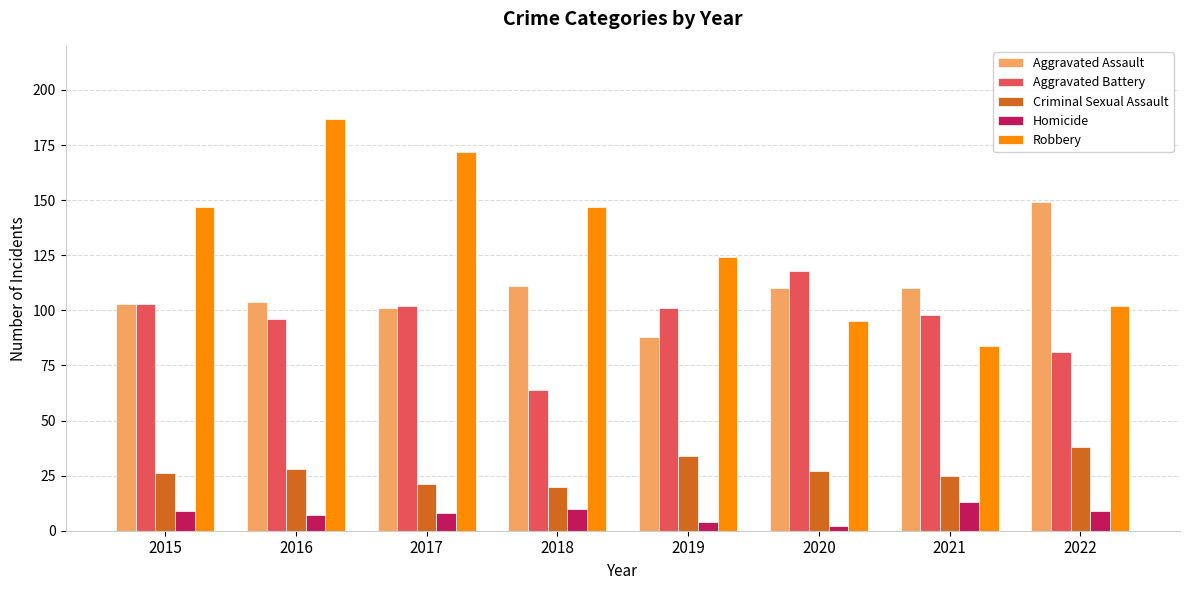

What are all the series names shown in the legend?

Aggravated Assault, Aggravated Battery, Criminal Sexual Assault, Homicide, Robbery